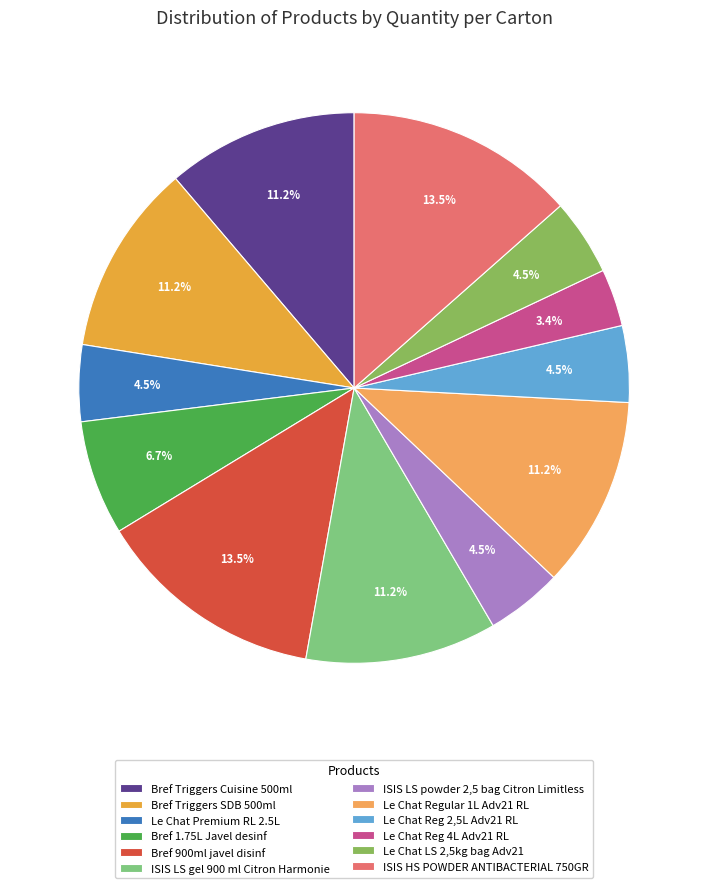

To the nearest percent, what portion does Bref 900ml javel disinf represent?

13%